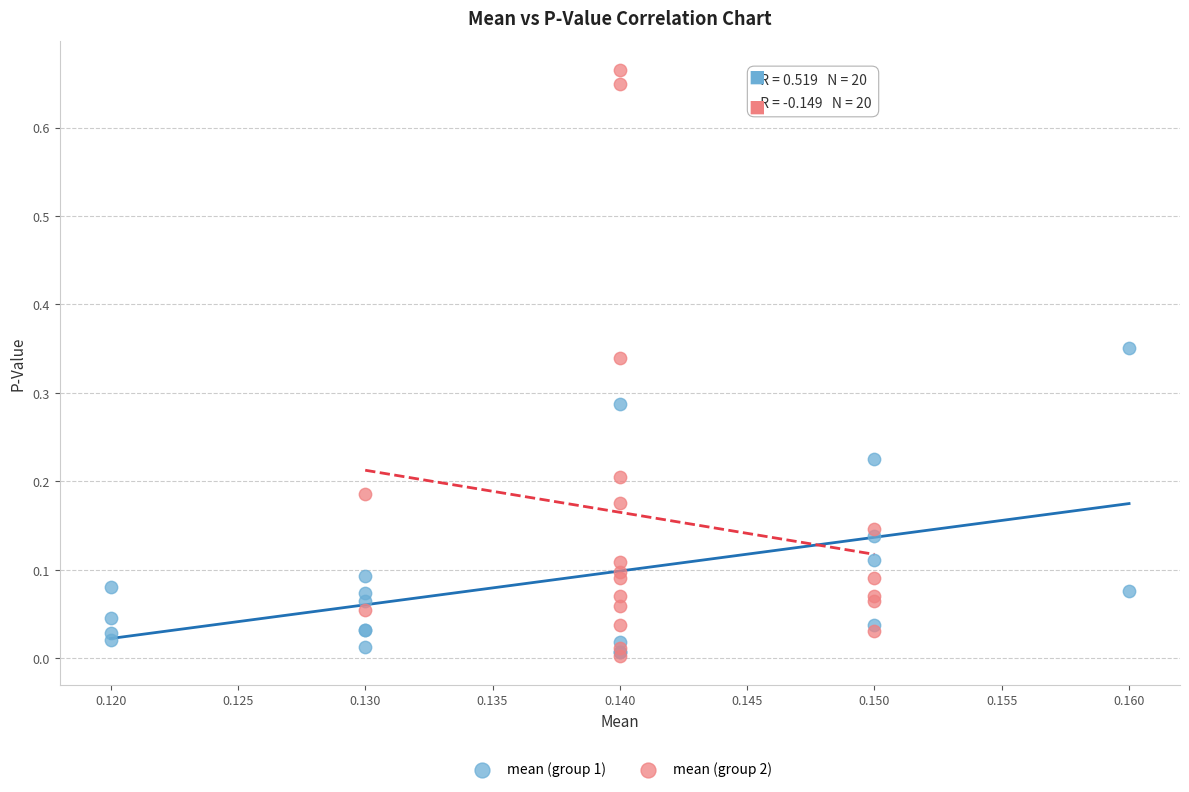

Which series contains the highest Y value?

mean (group 2)